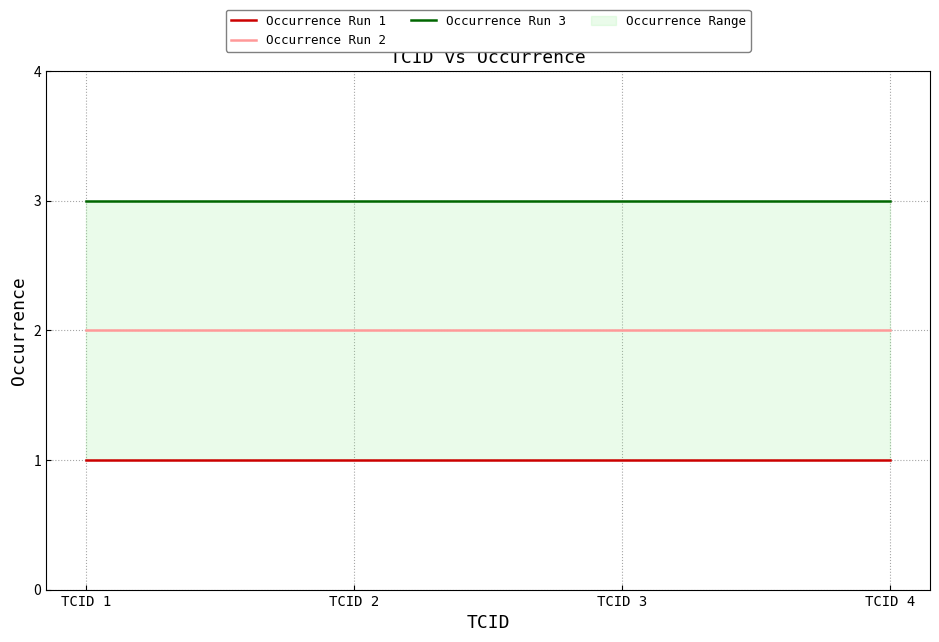

Which series has the largest total across all categories?

Occurrence Run 3